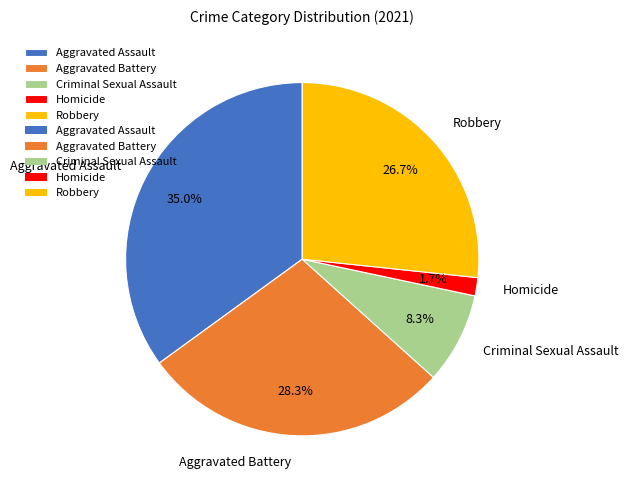

What is the ratio of the value at Criminal Sexual Assault to the value at Robbery?

0.3